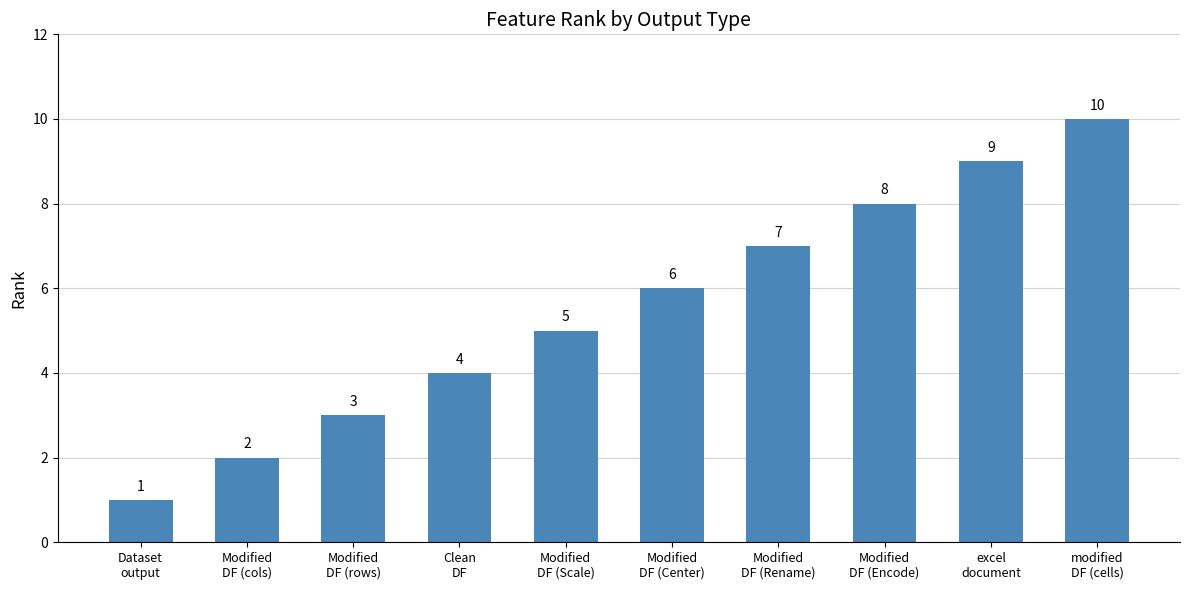

Count the values in the range 3 to 8.

6